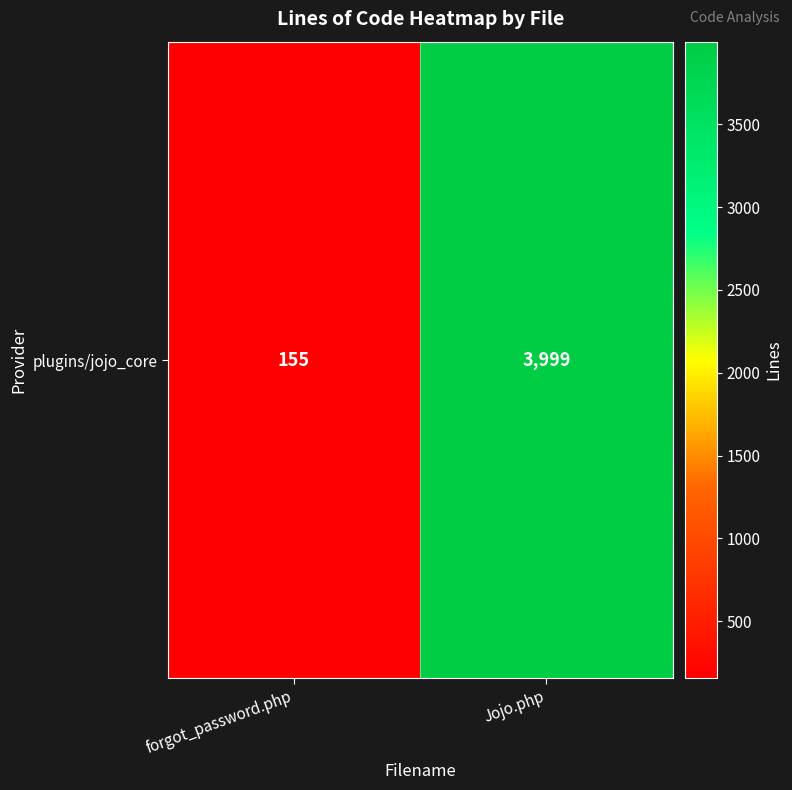

What is the approximate value at forgot_password.php?

155